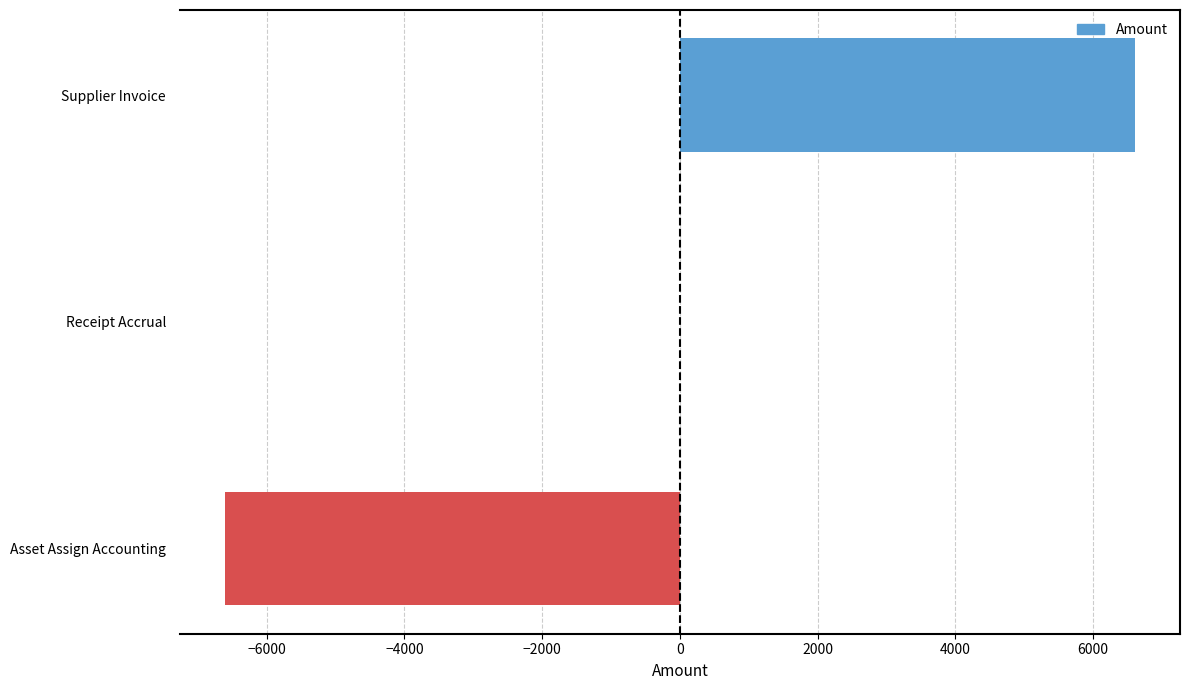

Reading bottom to top, extract all data points from this chart.

Asset Assign Accounting=-6600.8	Receipt Accrual=0.0	Supplier Invoice=6600.8